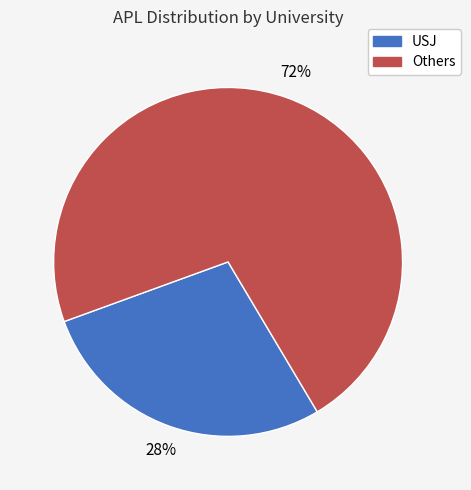

Is there any slice that represents more than half of the pie?

Yes